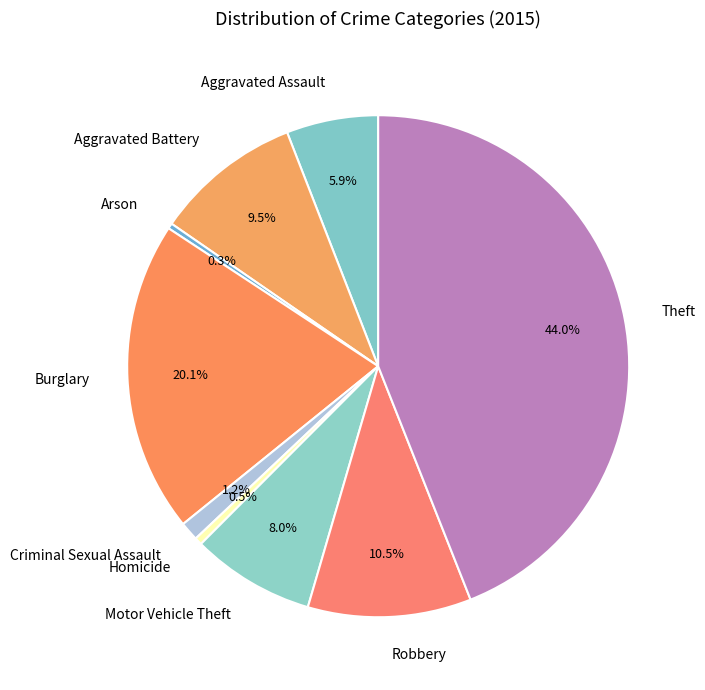

To the nearest percent, what is the average slice percentage?

11%